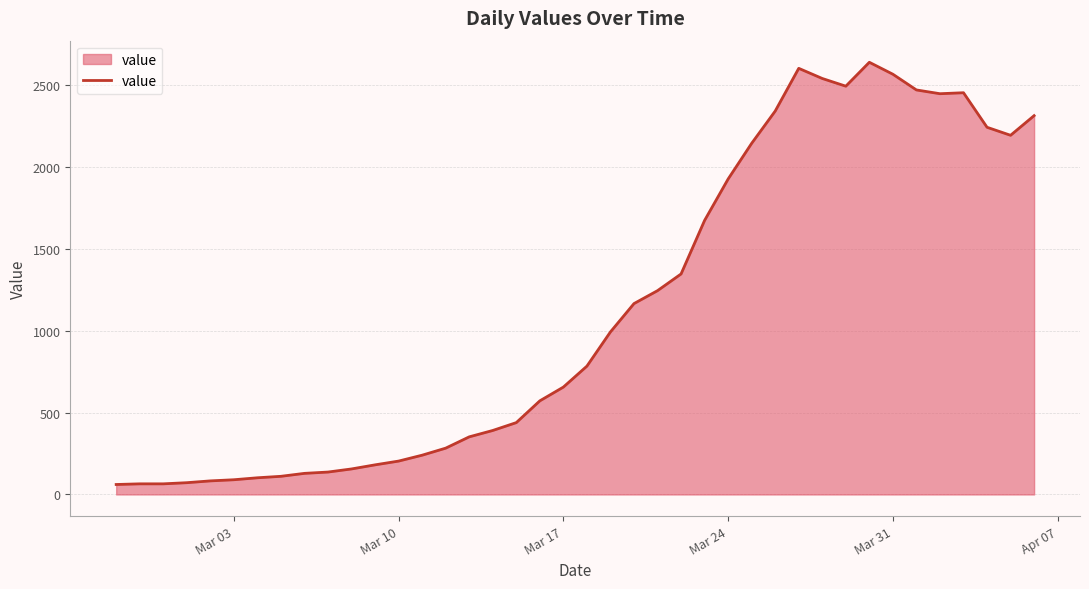

What is the maximum value shown in the chart?

2640